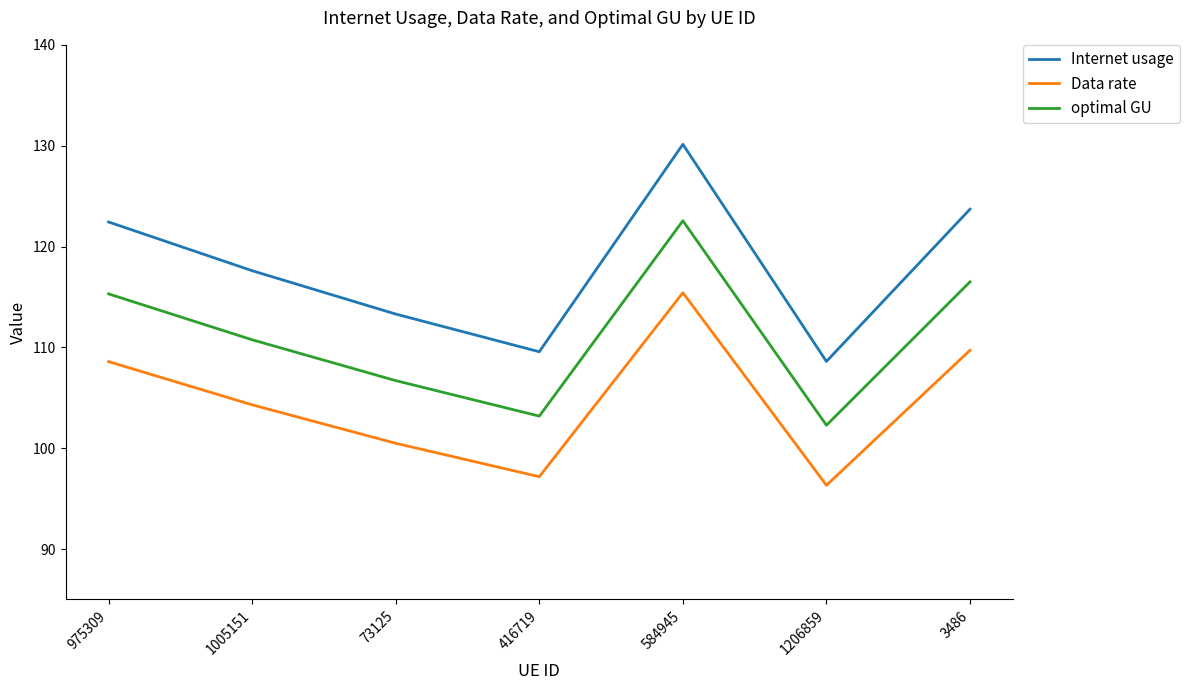

What is the smallest value displayed?

96.3